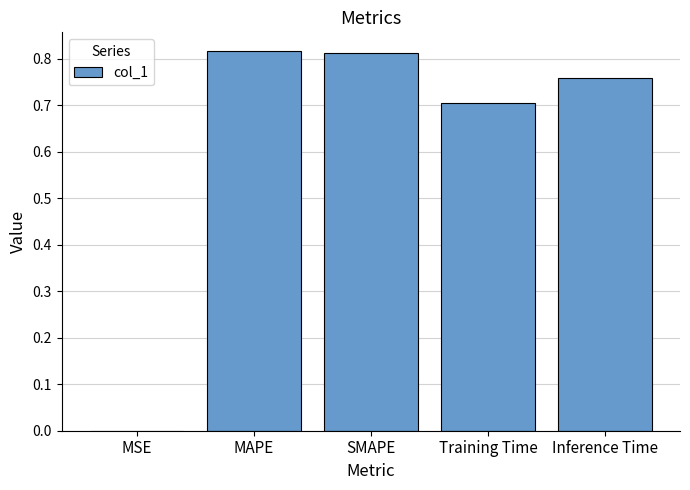

The chart shows a value of 1.1 at Inference Time. True or false?

False